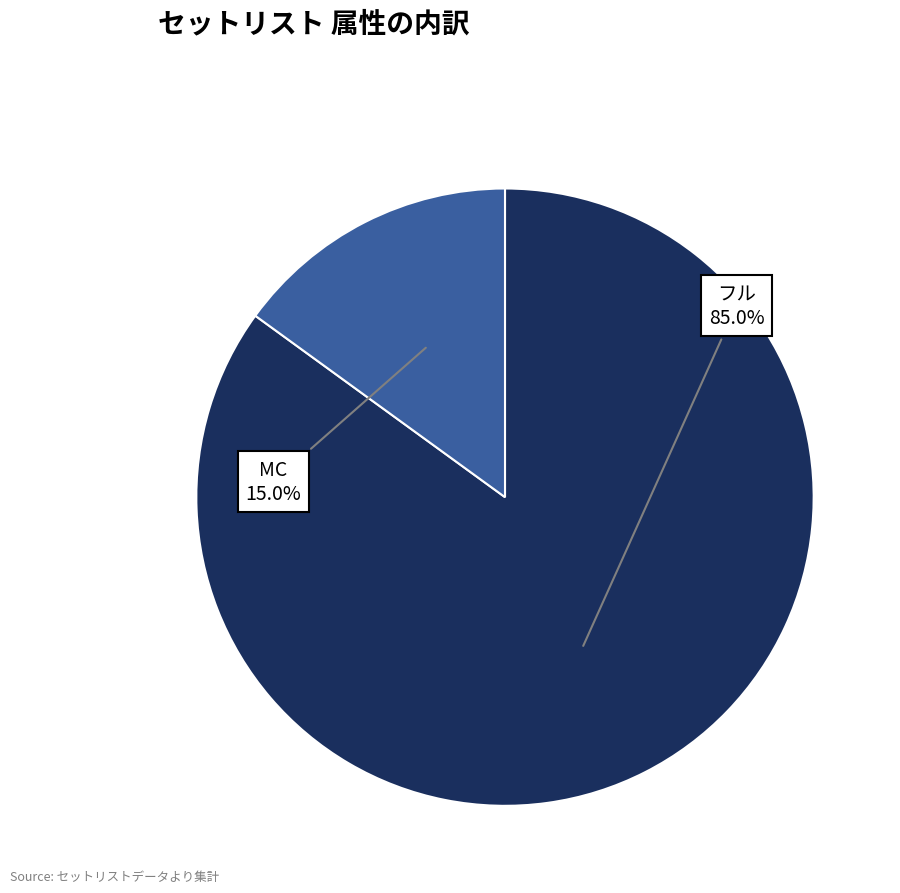

How much of the chart is everything except MC?

85.0%